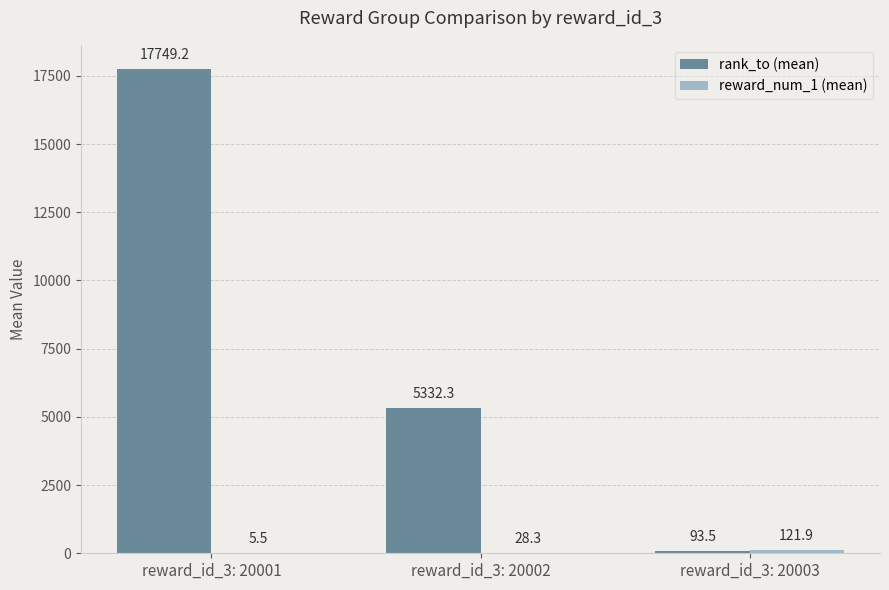

Between reward_id_3: 20001 and reward_id_3: 20003, which series saw the biggest shift?

rank_to (mean)